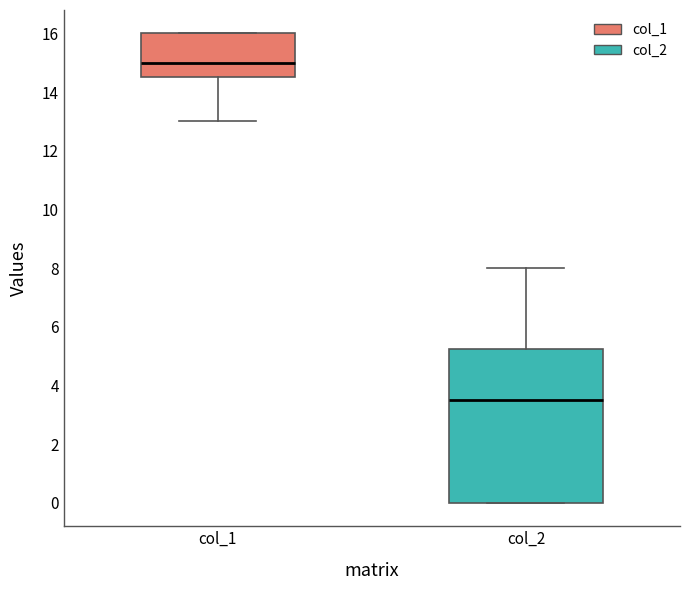

Reading left to right, transcribe this box plot: for each box, give where its median line is, the range the box spans, and where its two whiskers end, as read against the y-axis. The values are not printed on the chart, so give them approximately, as read against the axis.

col_1: median 15.0, box 14.6 to 16.0, whiskers 13.0 to 16.0
col_2: median 3.6, box 0.0 to 5.2, whiskers 0.0 to 8.0